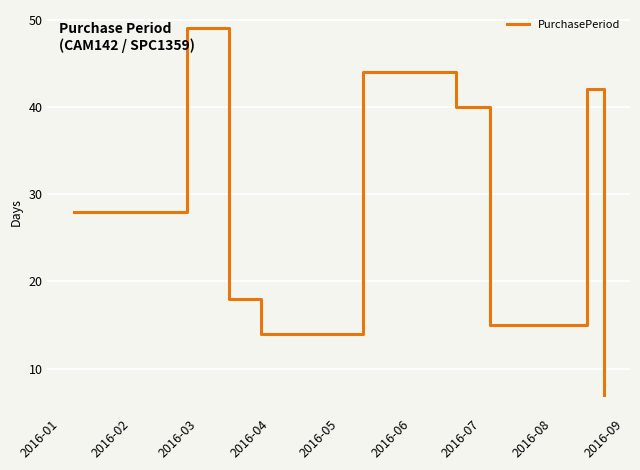

What is the maximum value shown in the chart?

49